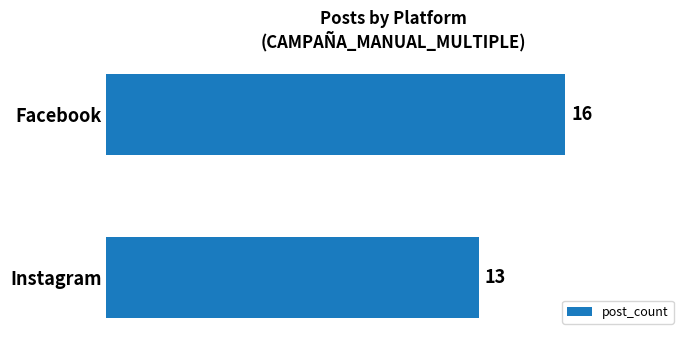

What is the greatest value displayed?

16